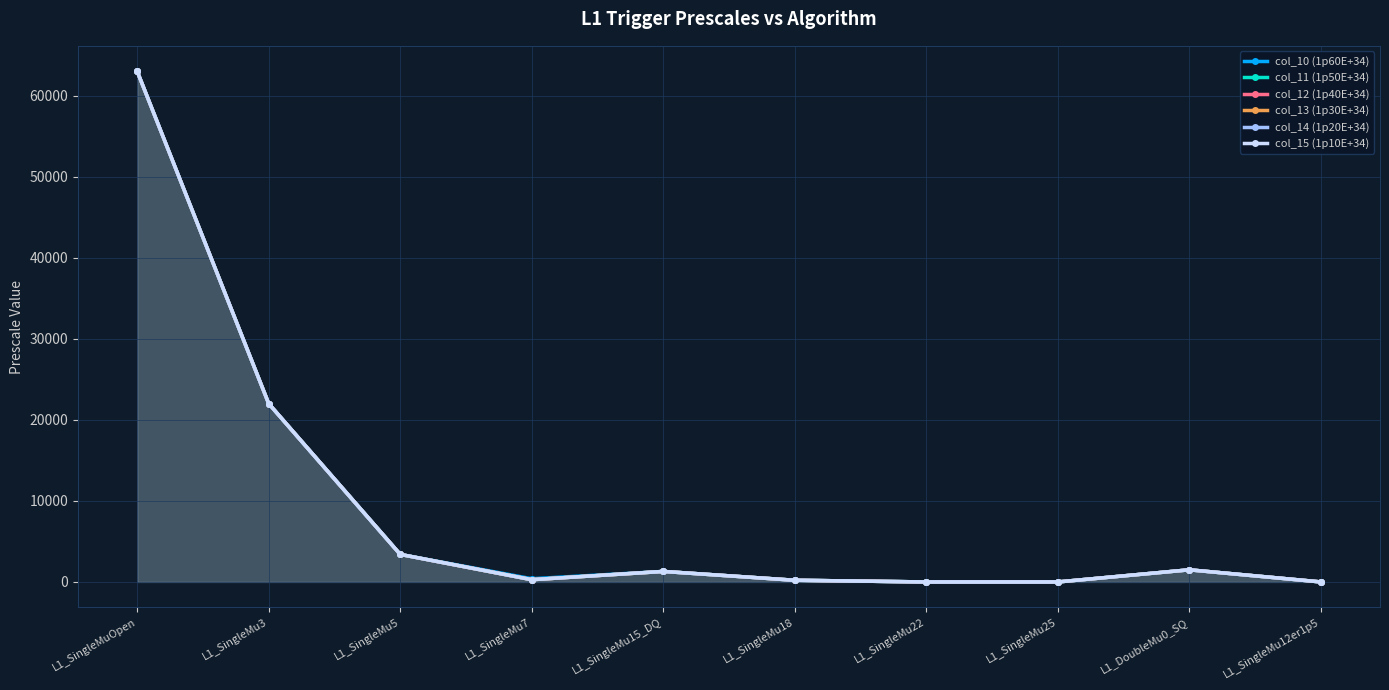

The value of col_11 (1p50E+34) at L1_SingleMu12er1p5 is 6. True or false?

False